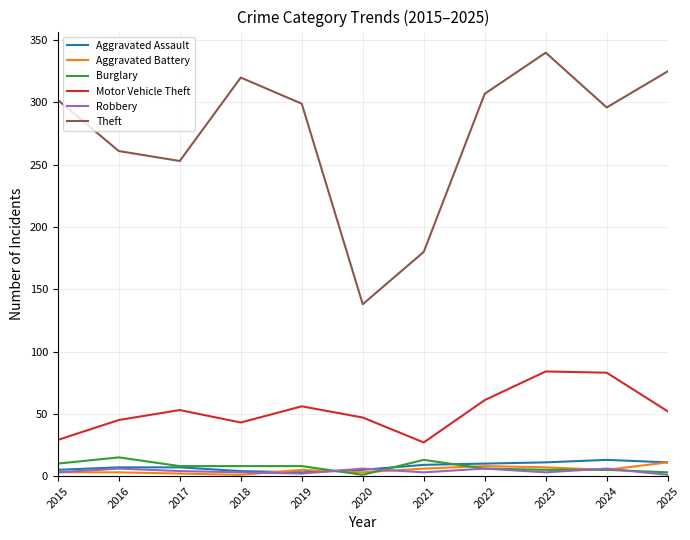

True or false: Robbery and Theft intersect in this chart.

False